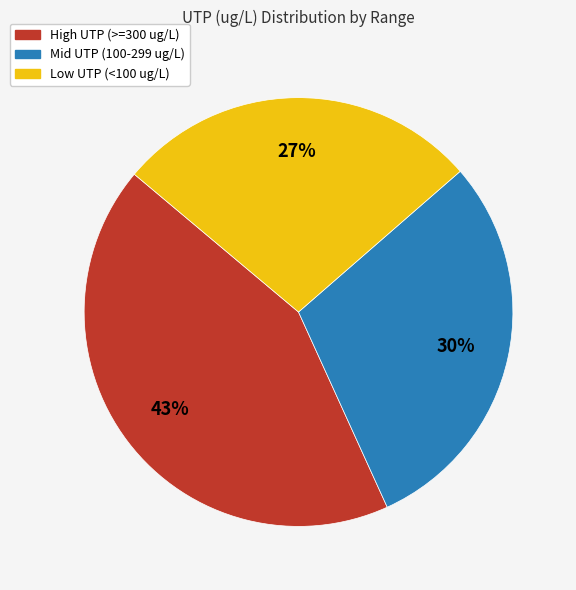

Is there any slice that represents more than half of the pie?

No